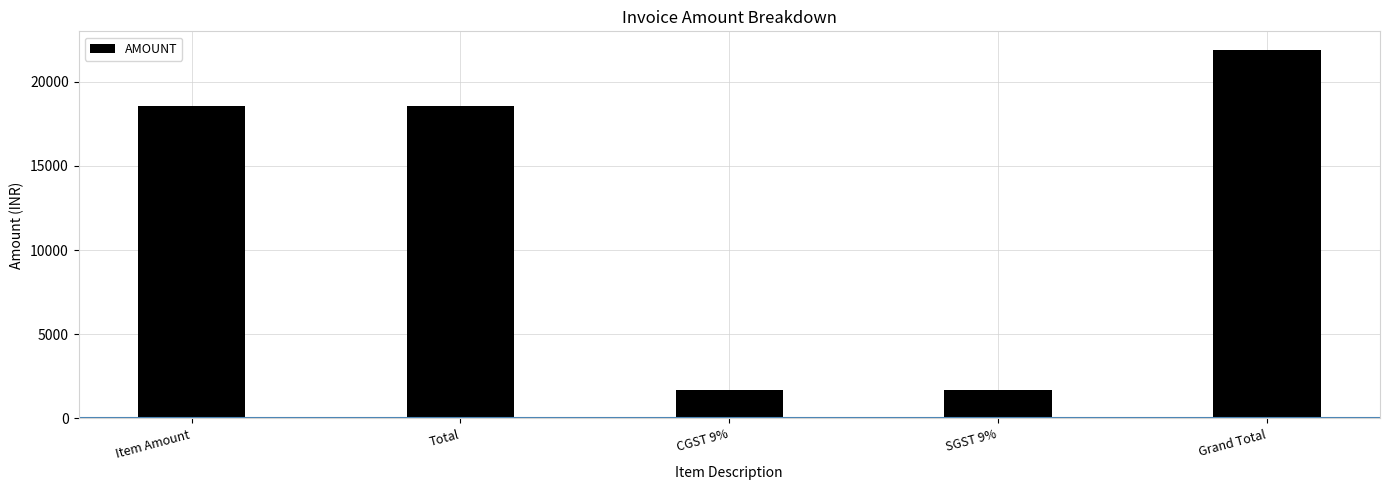

The chart shows a value of 7797.1 at Grand Total. True or false?

False